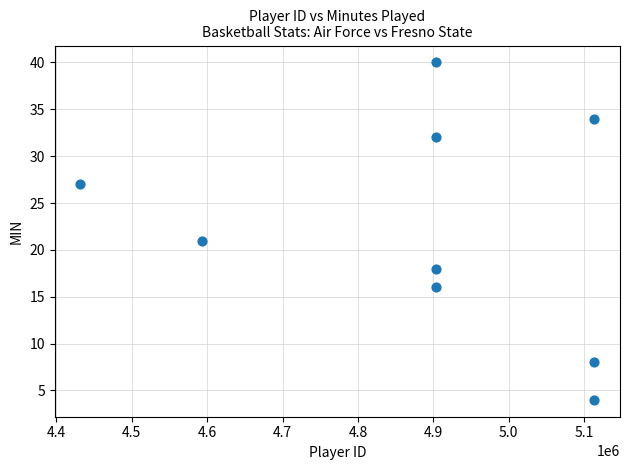

What is the average Y value?

22